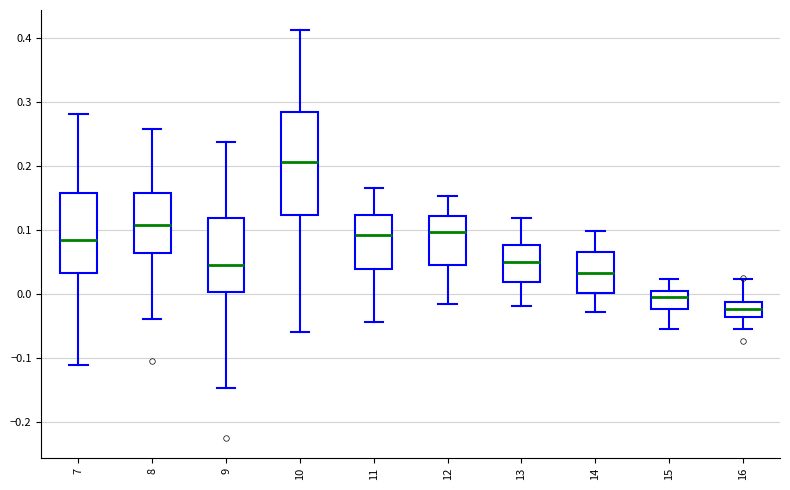

Which box's median line is the highest?

10